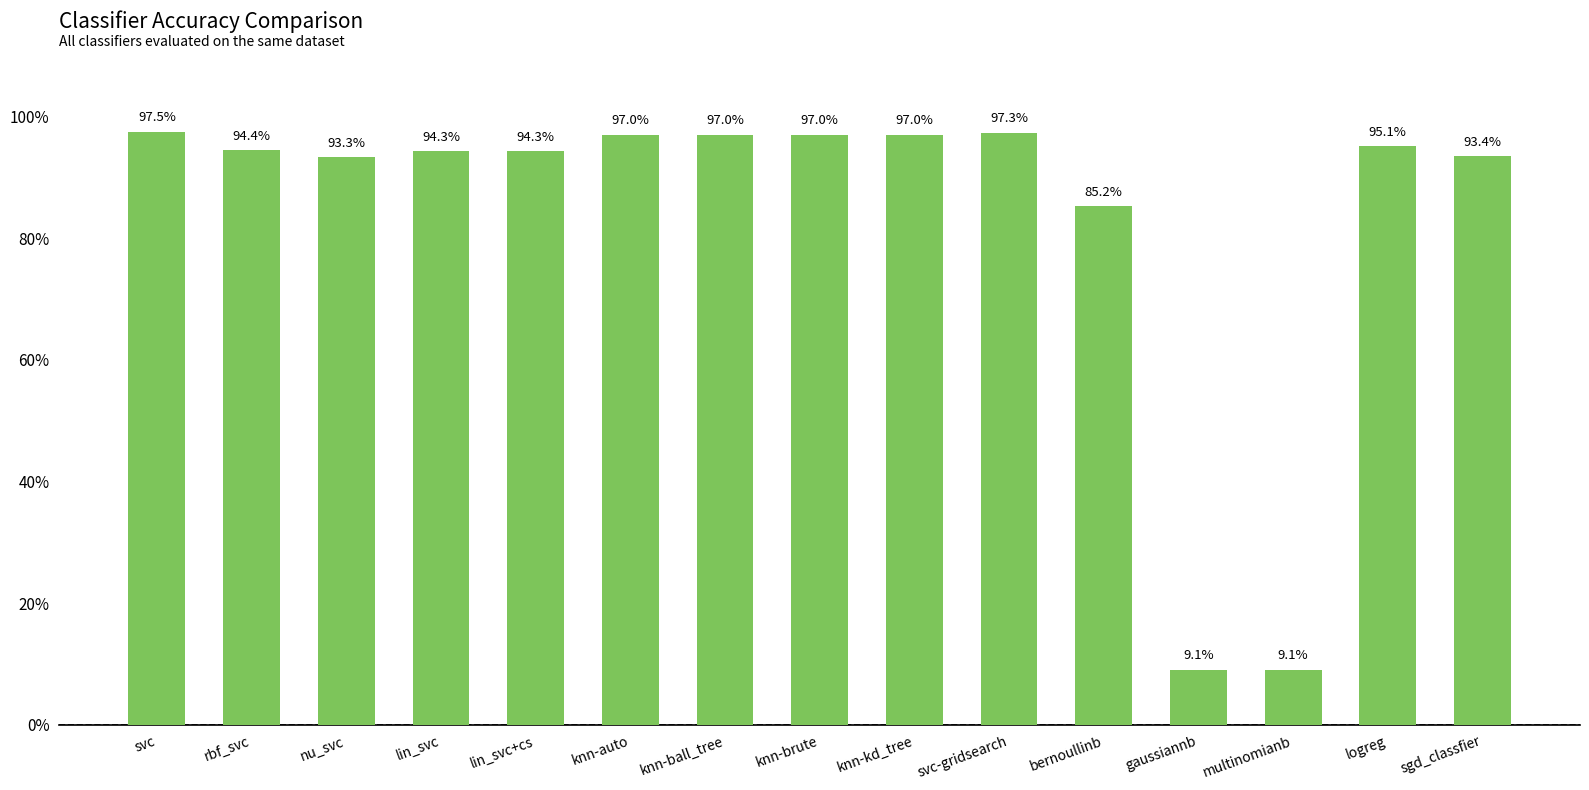

Rank the categories by value from highest to lowest.

svc, svc-gridsearch, knn-auto, knn-ball_tree, knn-brute, knn-kd_tree, logreg, rbf_svc, lin_svc, lin_svc+cs, sgd_classfier, nu_svc, bernoullinb, gaussiannb, multinomianb